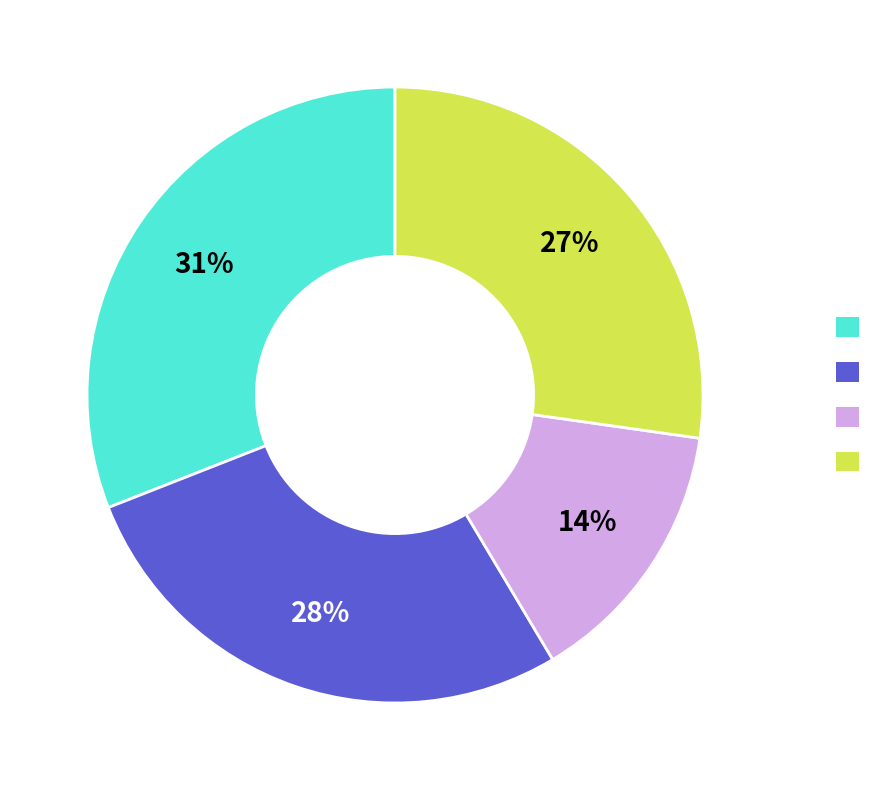

To the nearest percent, what is the difference between the LVGKLNWASQIY and SLVWAPLILAYF slice percentages?

13%